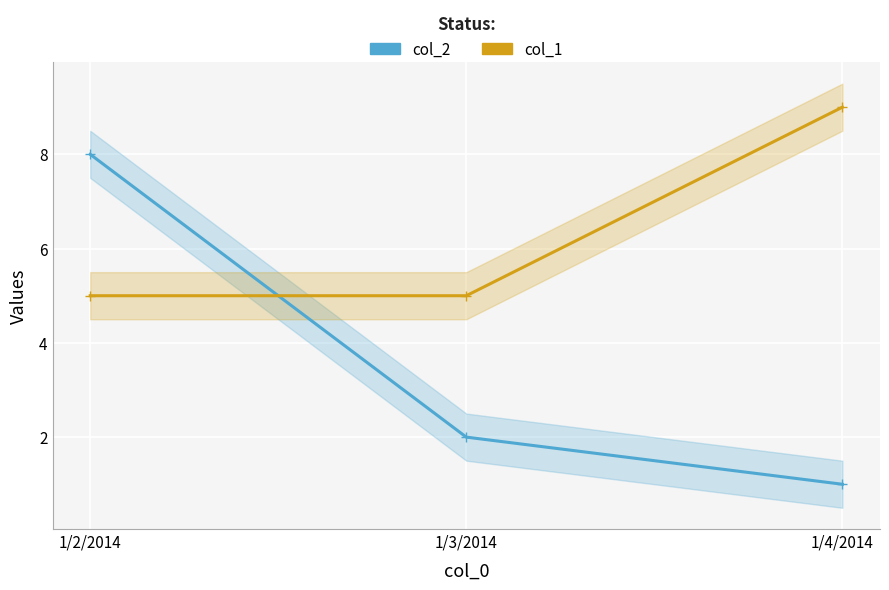

How many series are shown in this chart?

2